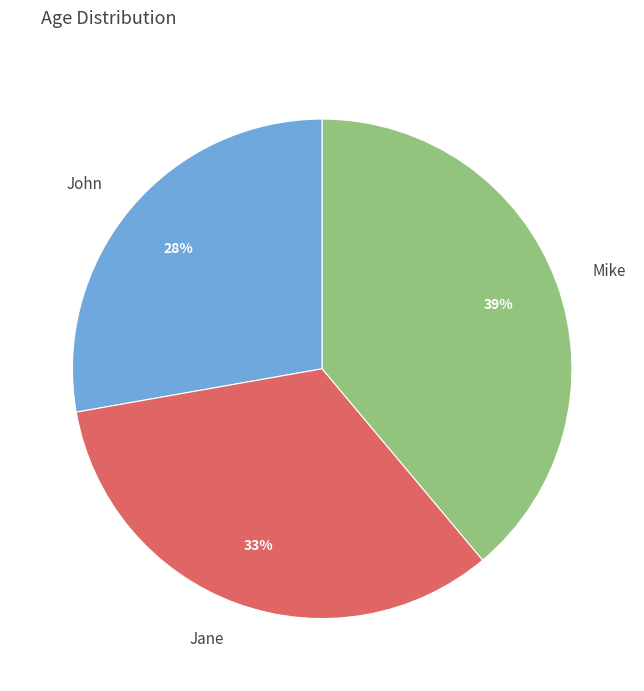

Which slice is the smallest?

John